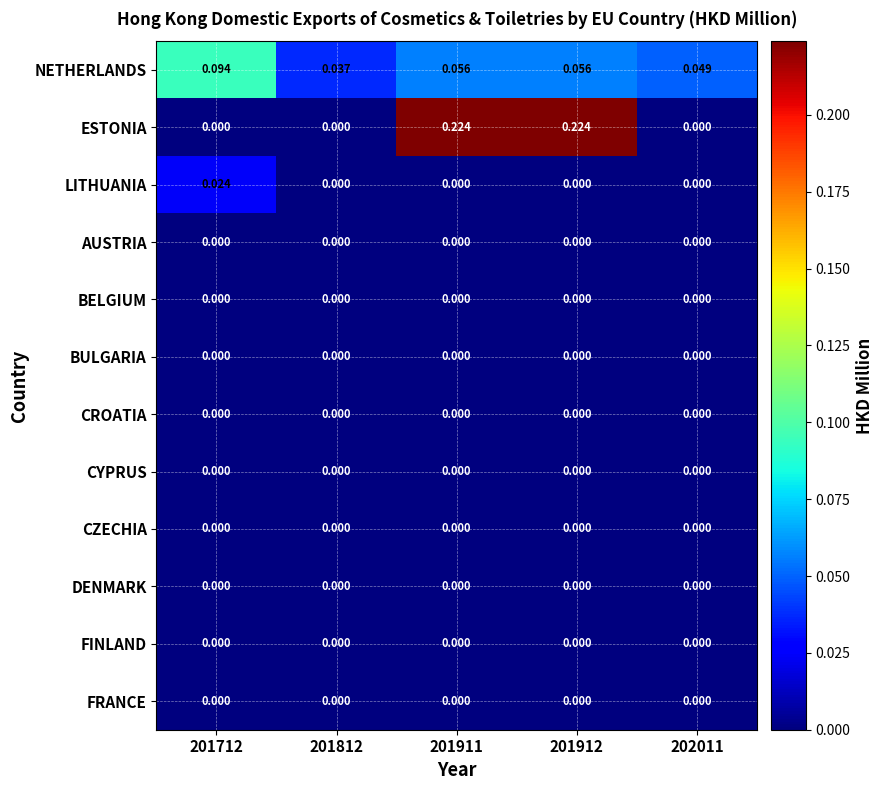

How many distinct data groups are displayed?

12